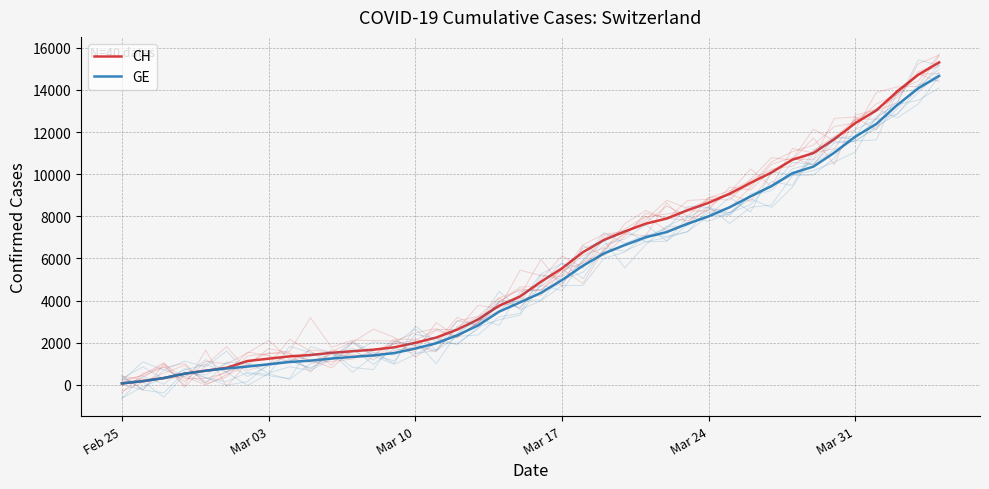

True or false: GE has a value of 754 at 11.

False